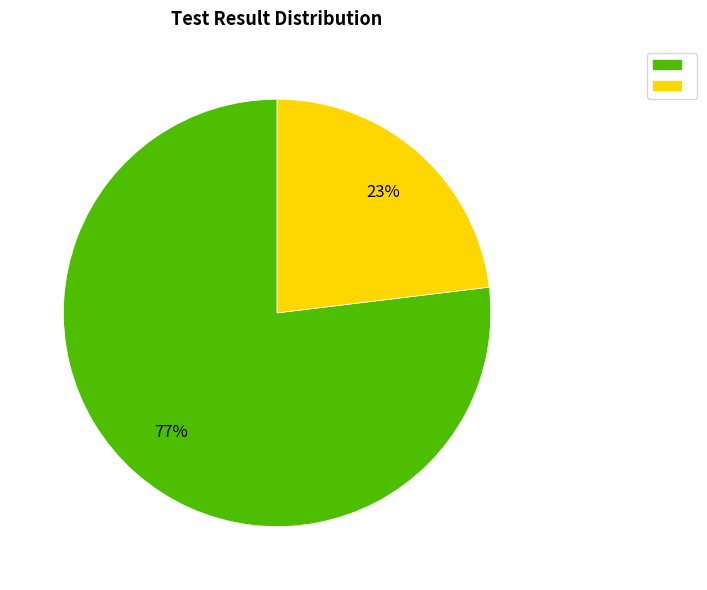

Is there a majority slice in this chart?

Yes